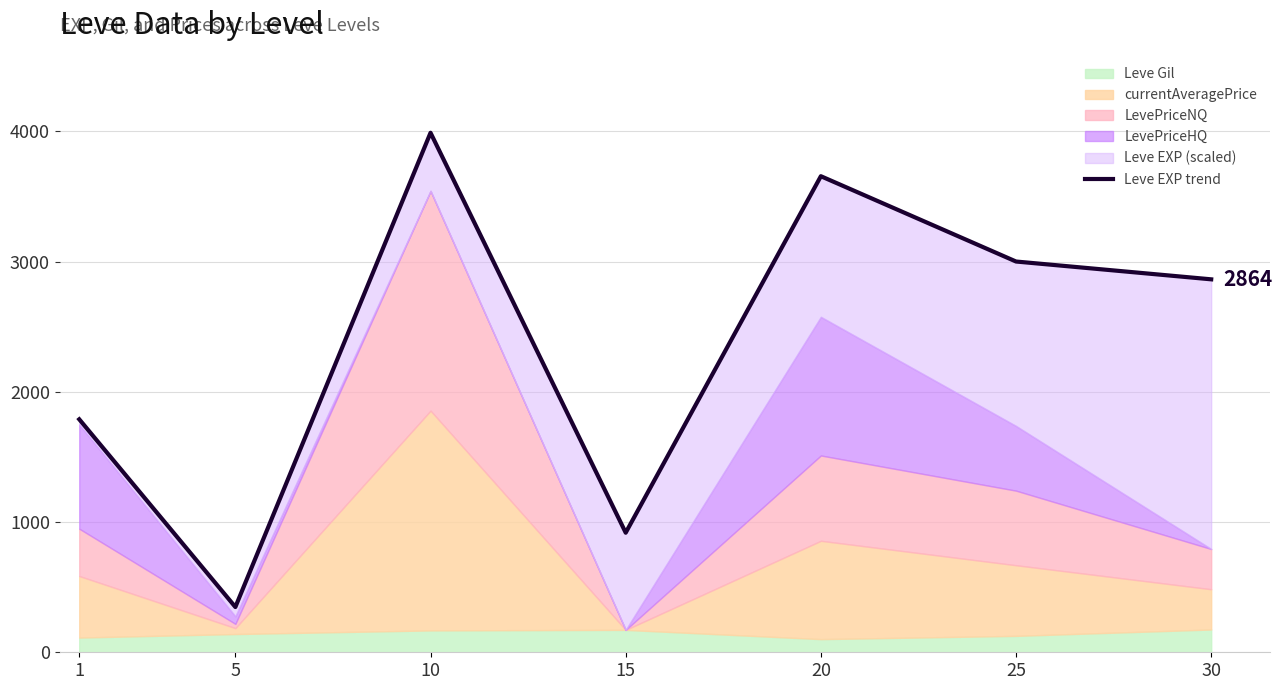

Between 1 and 5, which is larger?

1